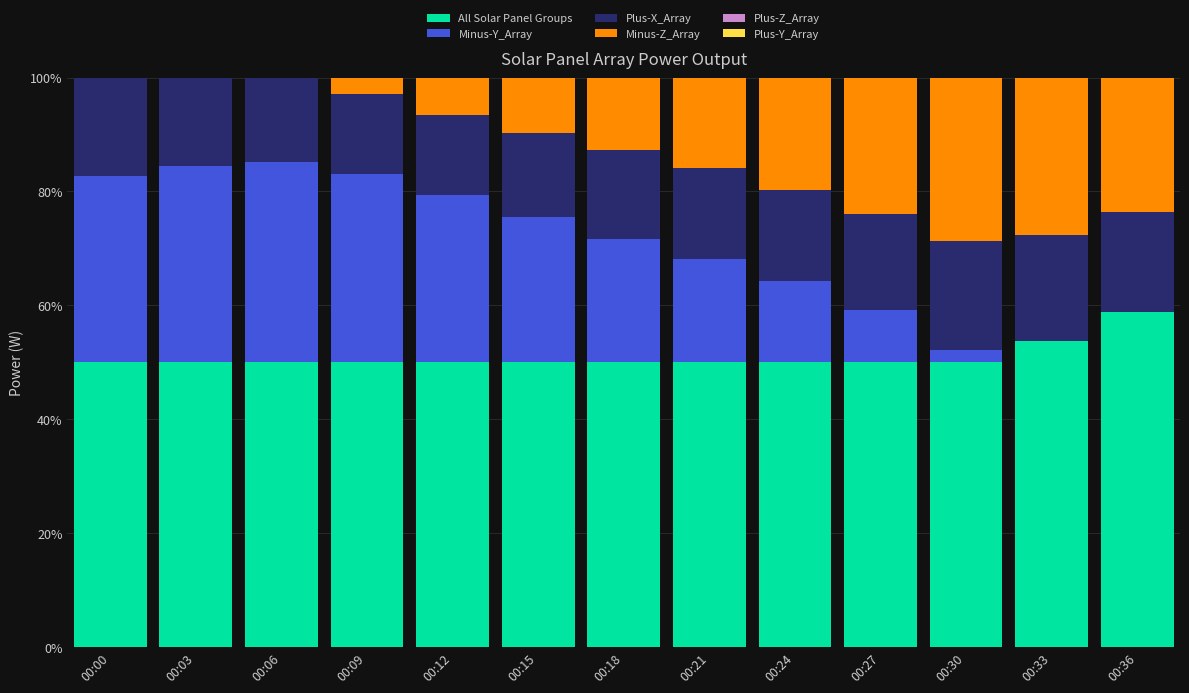

What is the total value across all series at 00:36?

100.0